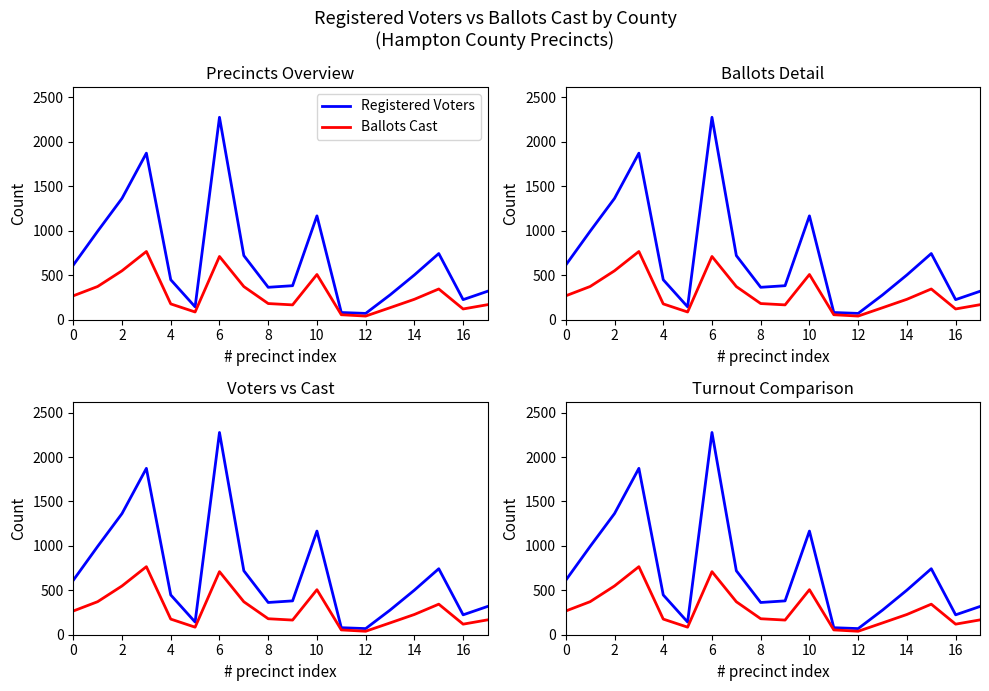

Read the Registered Voters value at 14.

502